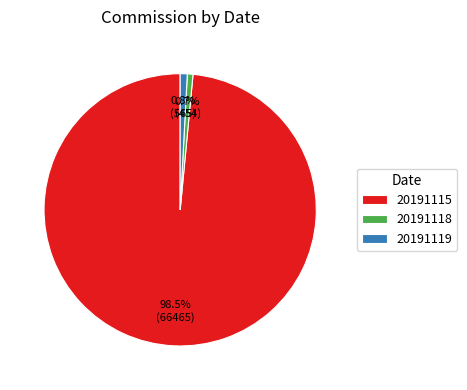

What is the largest slice in the pie chart?

20191115